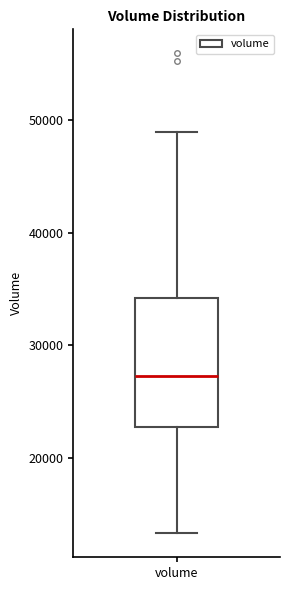

Read this box plot against the y-axis: the position of the median line, the range covered by the box, and the ends of both whiskers. The values are not printed on the chart, so give them approximately, as read against the axis.

median 27000, box 23000 to 34000, whiskers 13000 to 49000